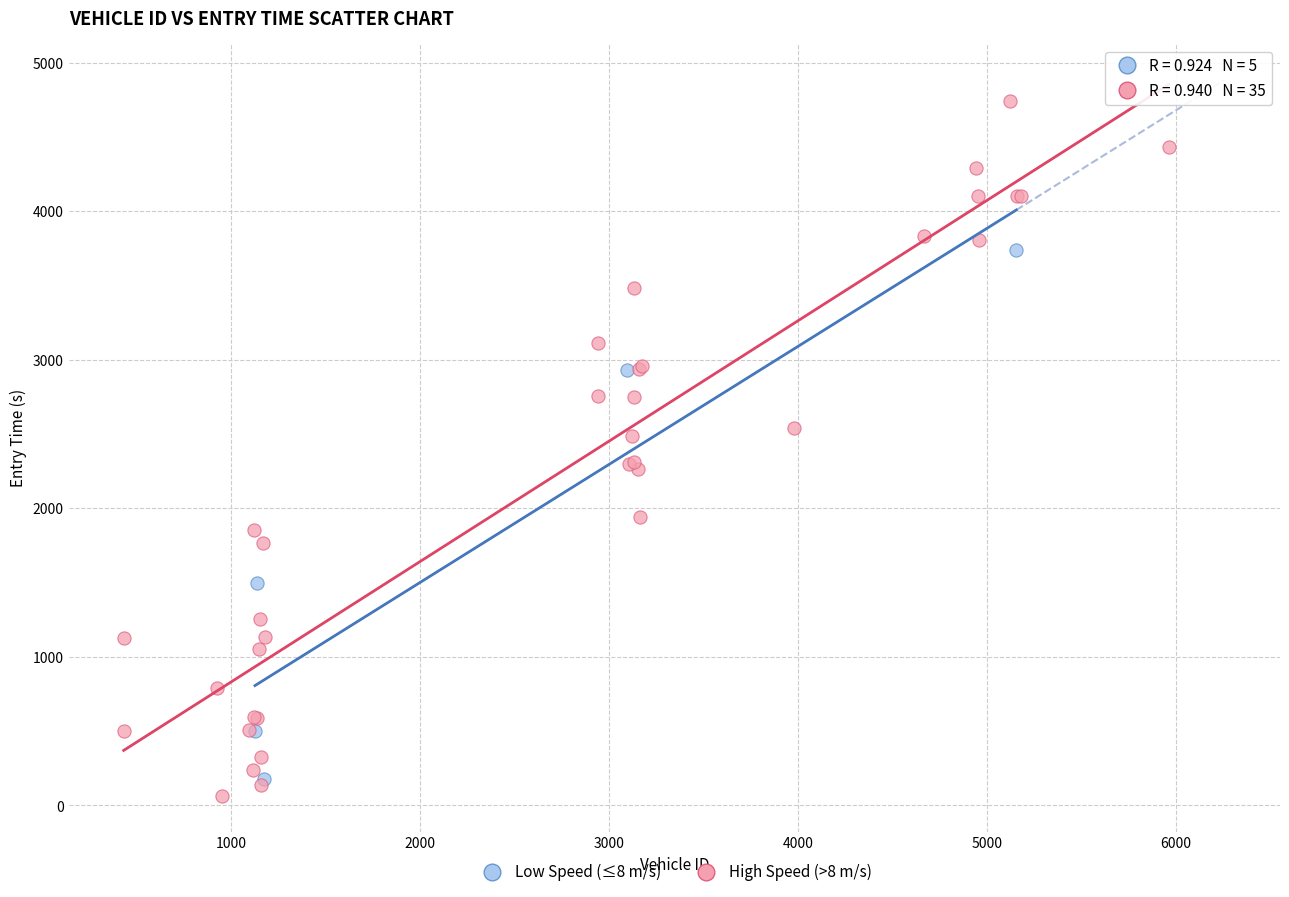

Which series reaches the maximum Y coordinate?

High Speed (>8 m/s)